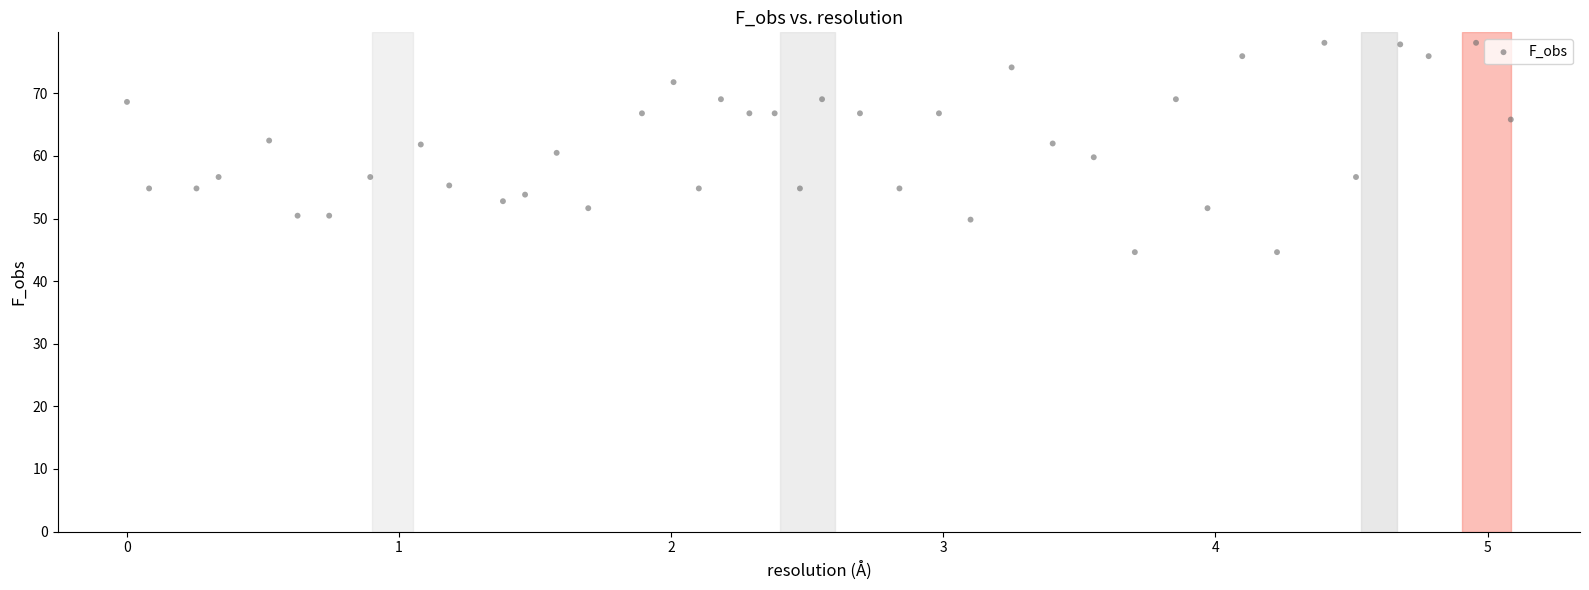

What is the range of X values (max minus min)?

5.1